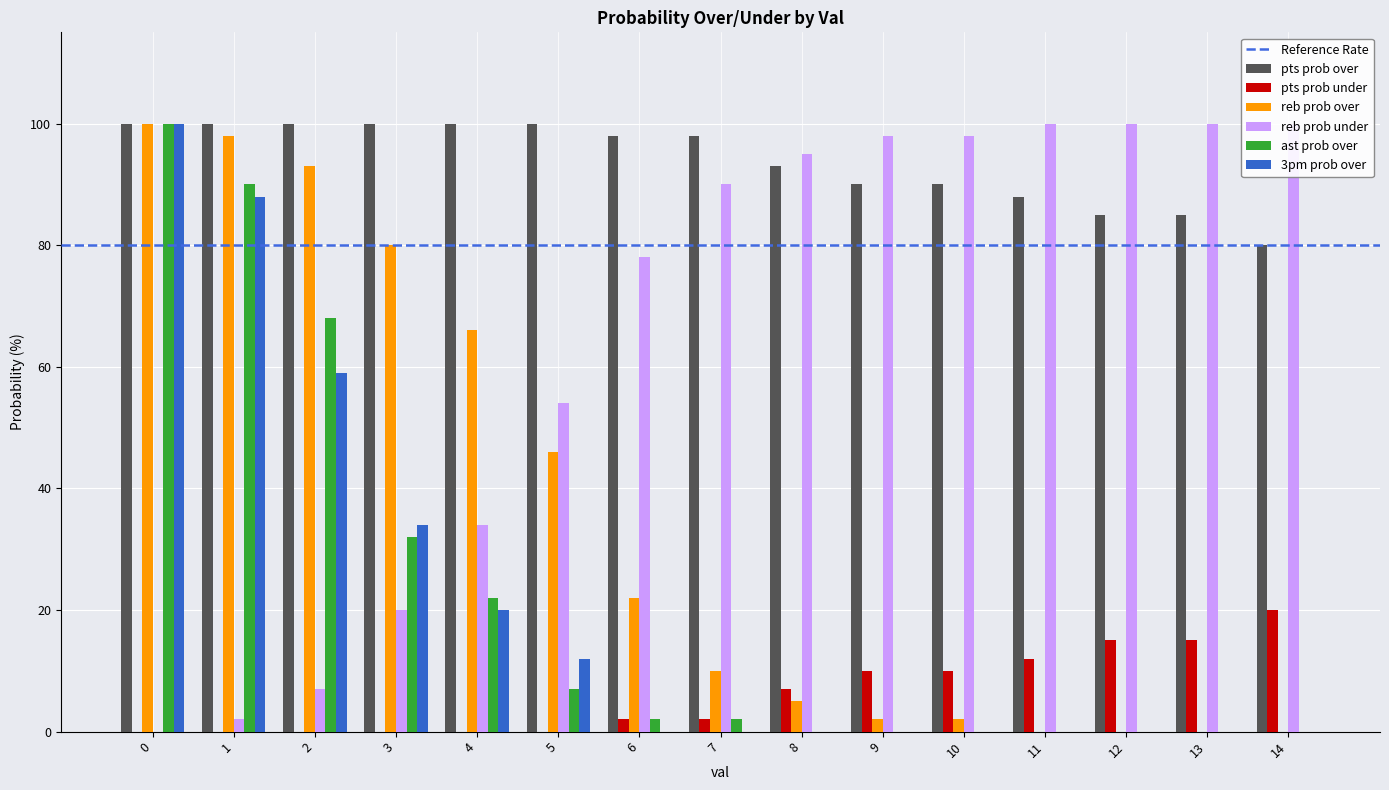

At 10, list the series in order from smallest to largest.

ast prob over, 3pm prob over, reb prob over, pts prob under, pts prob over, reb prob under